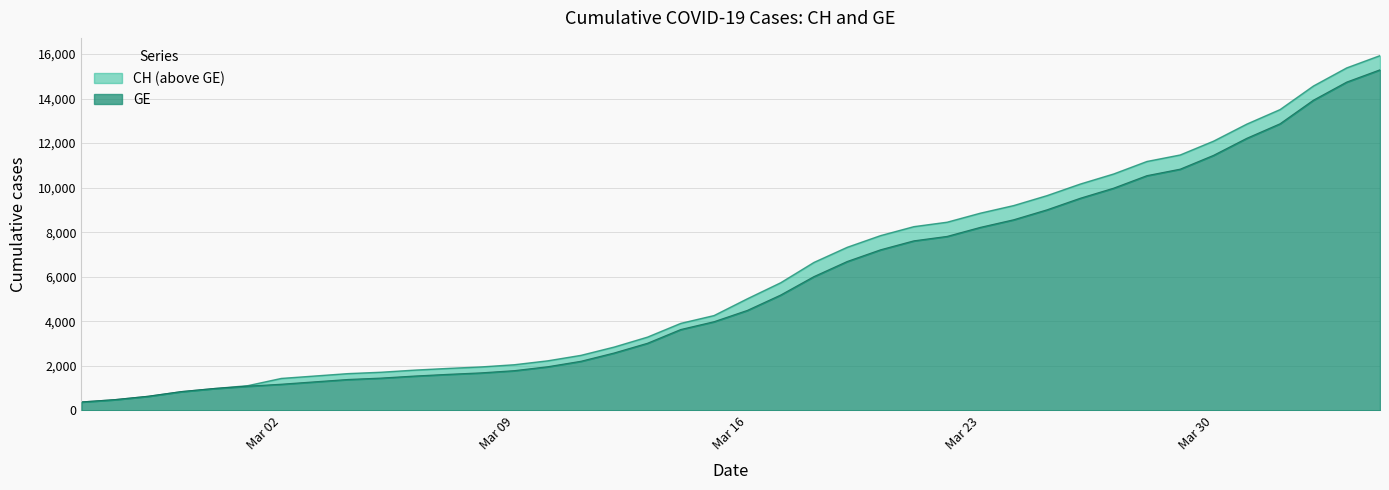

Which series has the largest range (max minus min)?

CH